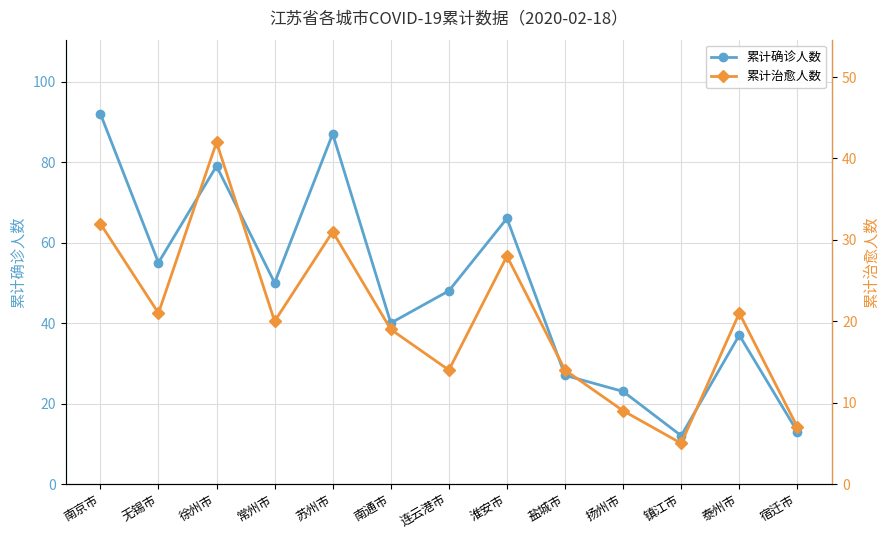

What is the average value of the 累计确诊人数 series?

48